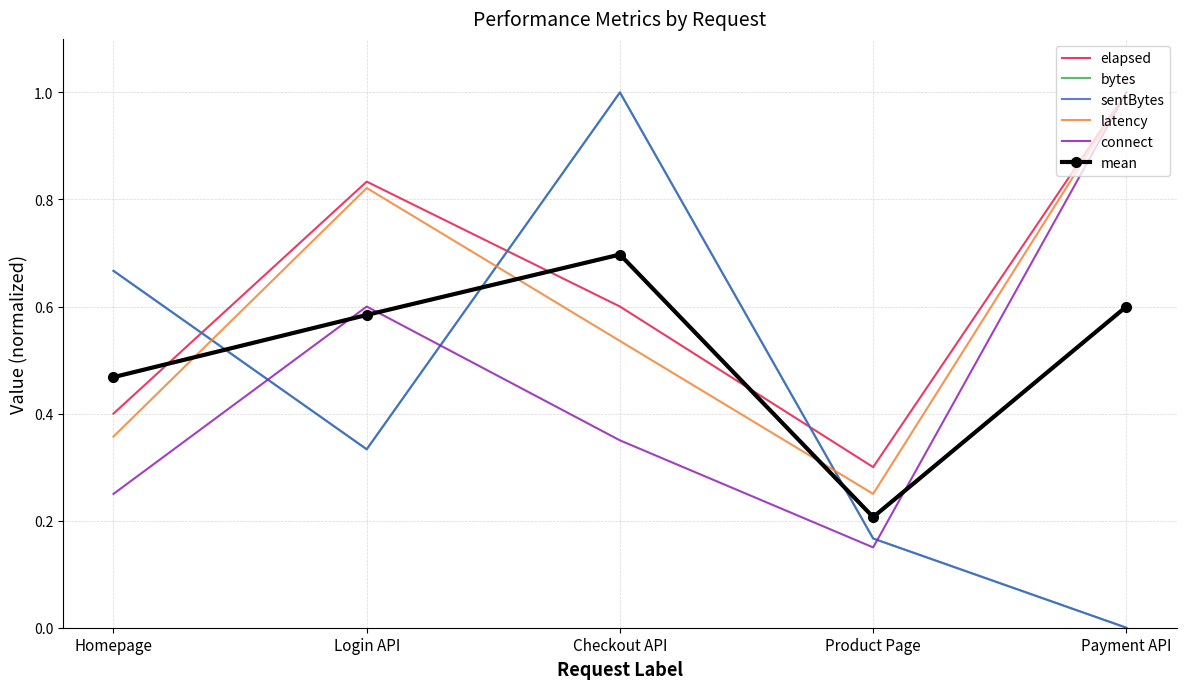

True or false: latency has a value of 0.2 at Product Page.

True